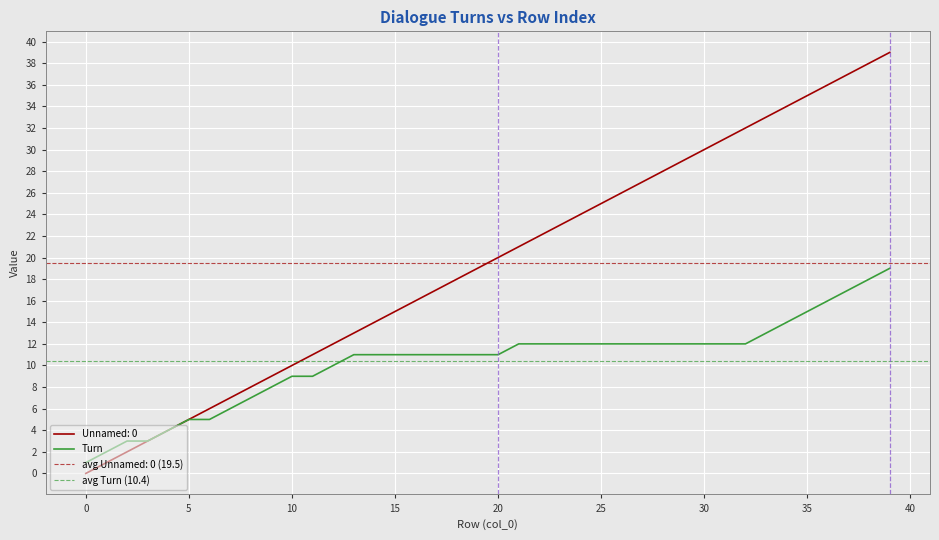

True or false: Turn and Unnamed: 0 cross at least once.

False